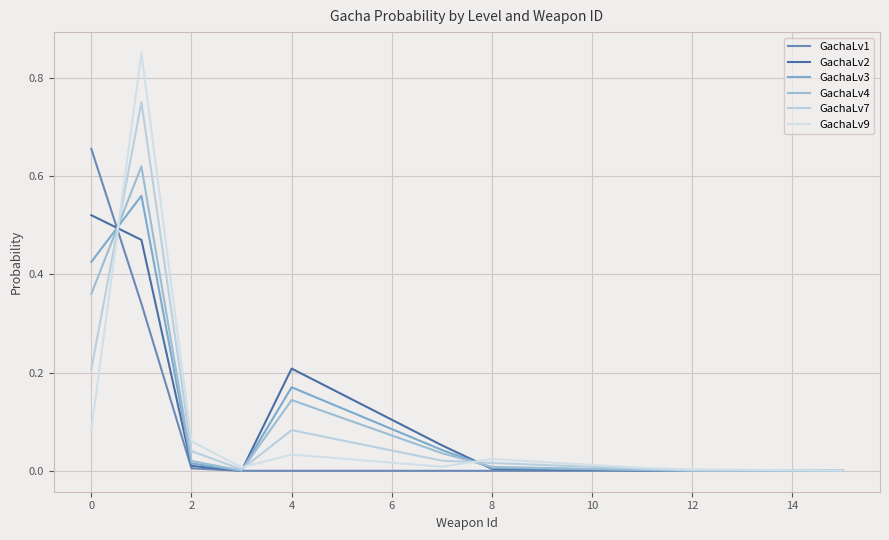

Does the chart display data point markers on the line(s)?

No